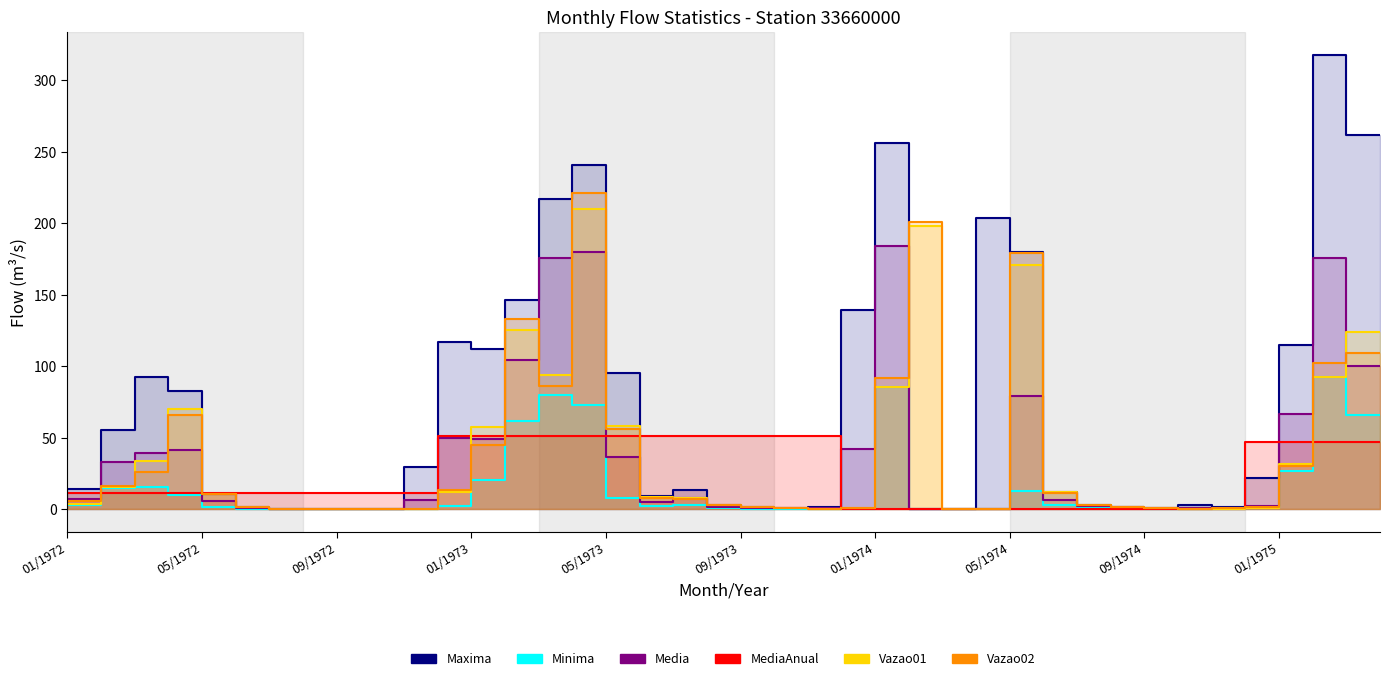

True or false: Maxima has a value of 380.5 at 05/1973.

False